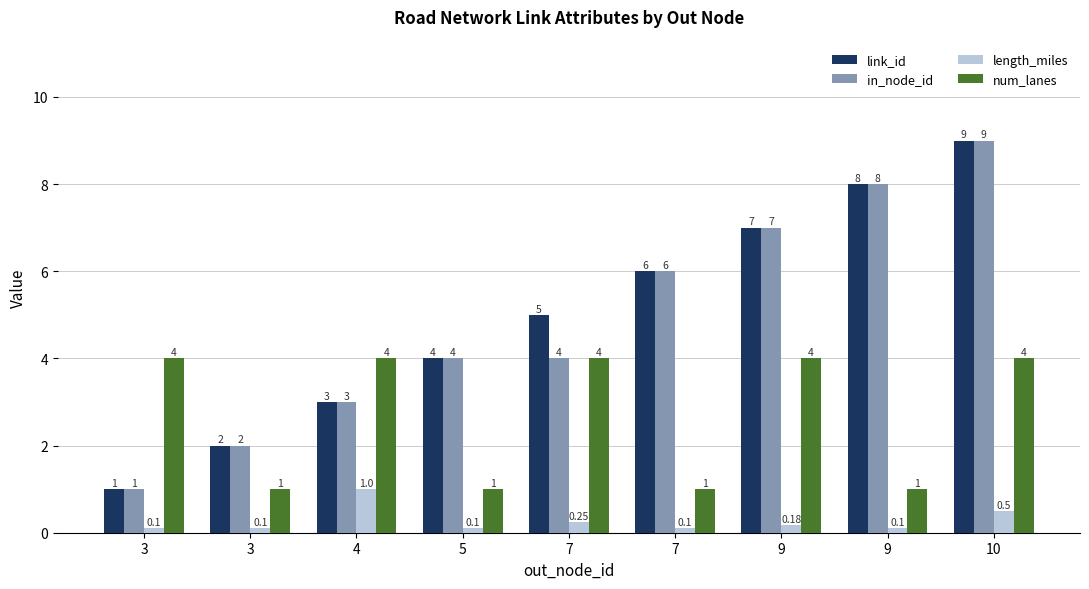

What are all the series names shown in the legend?

link_id, in_node_id, length_miles, num_lanes